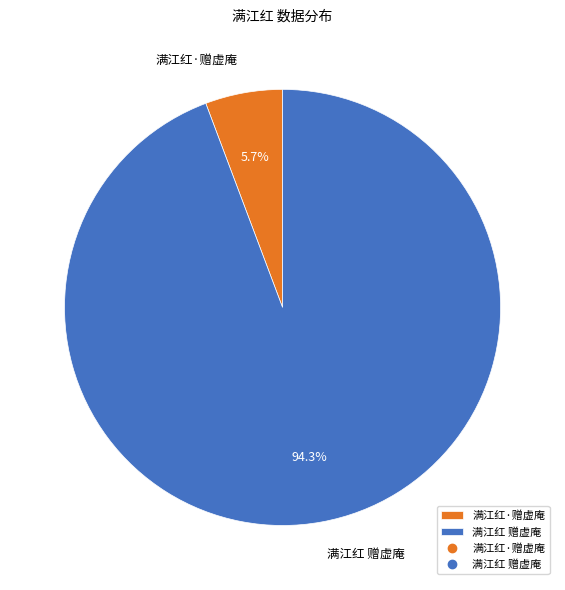

Which slice is the largest?

满江红 赠虚庵